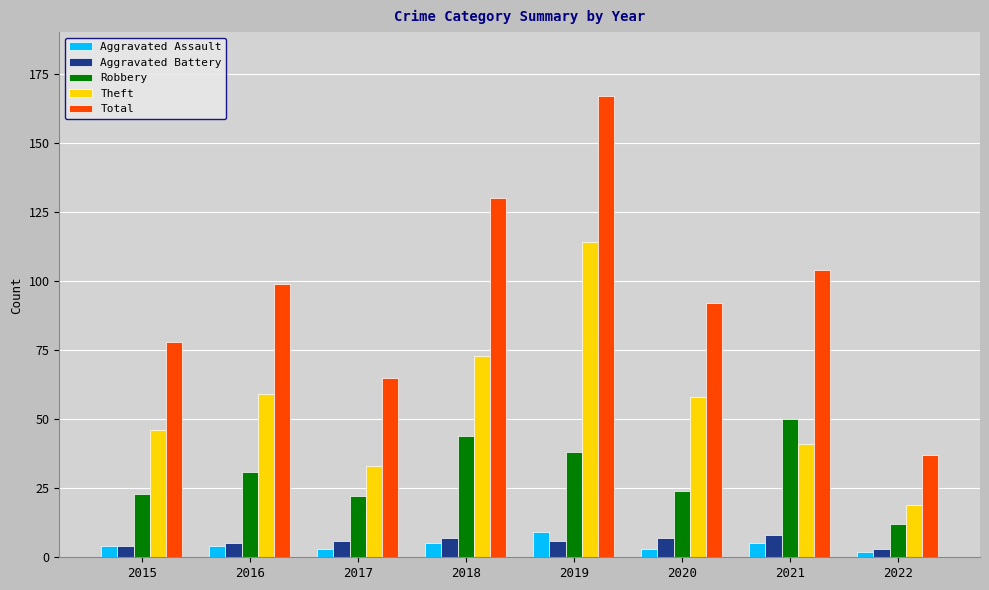

How many groups of bars are there?

8